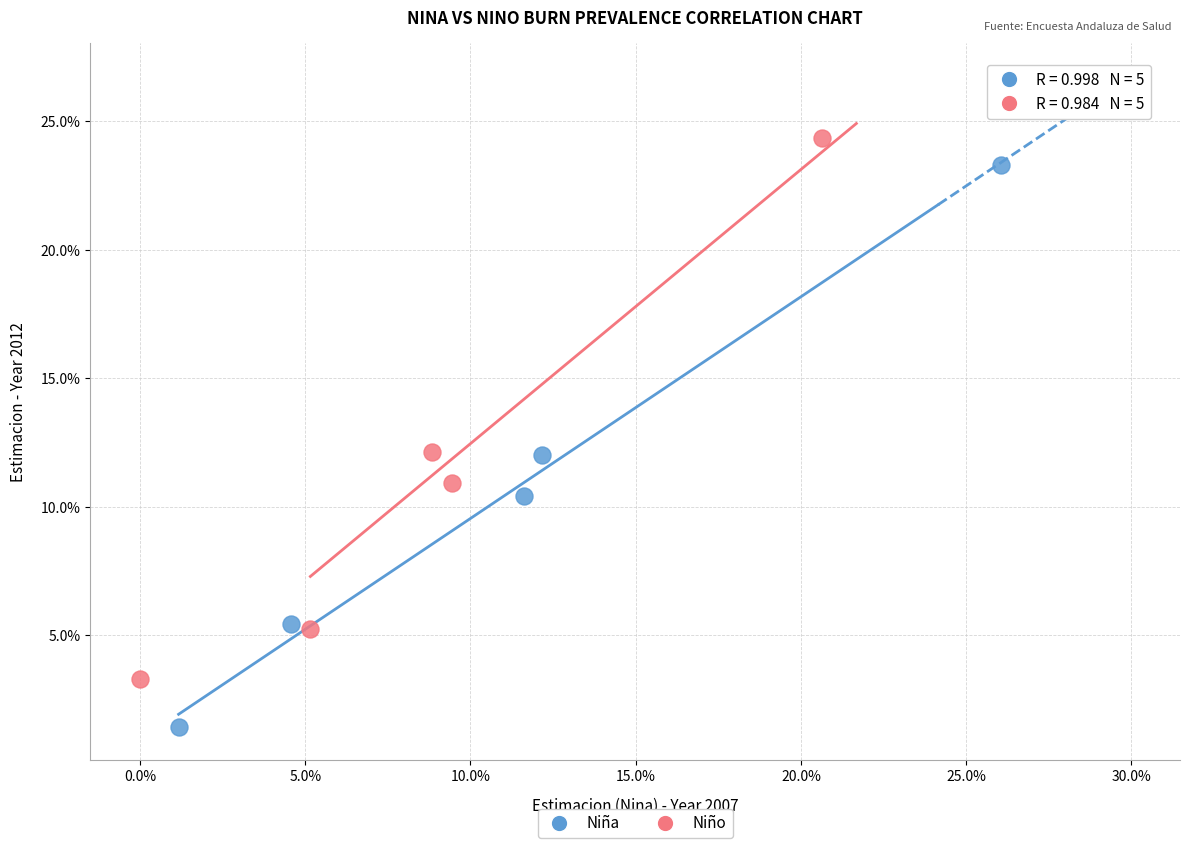

What are all the series names shown in the legend?

Niña, Niño